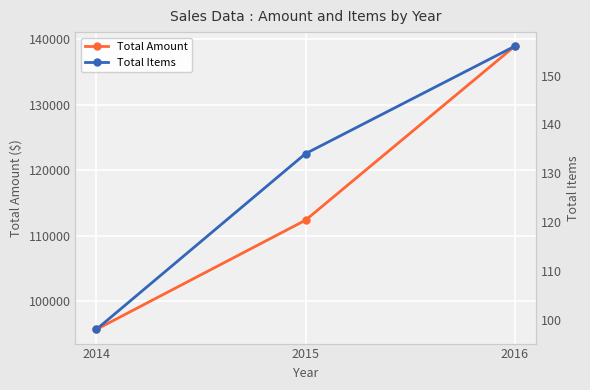

Read the Total Items value at 2015, to the nearest 10.

130